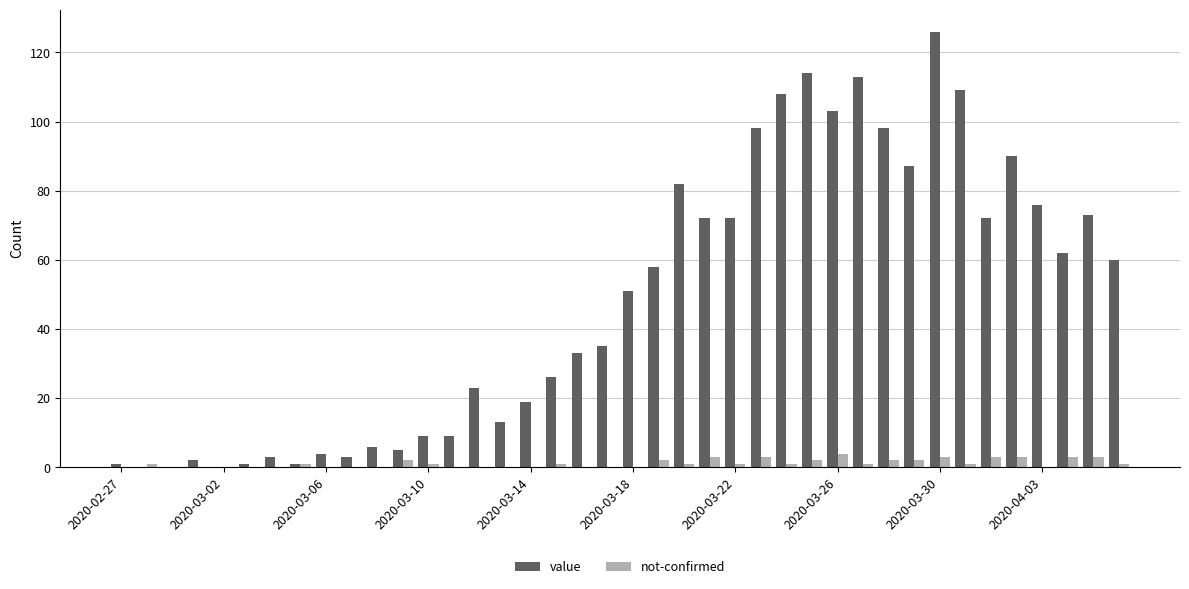

Which series has the largest total across all categories?

value